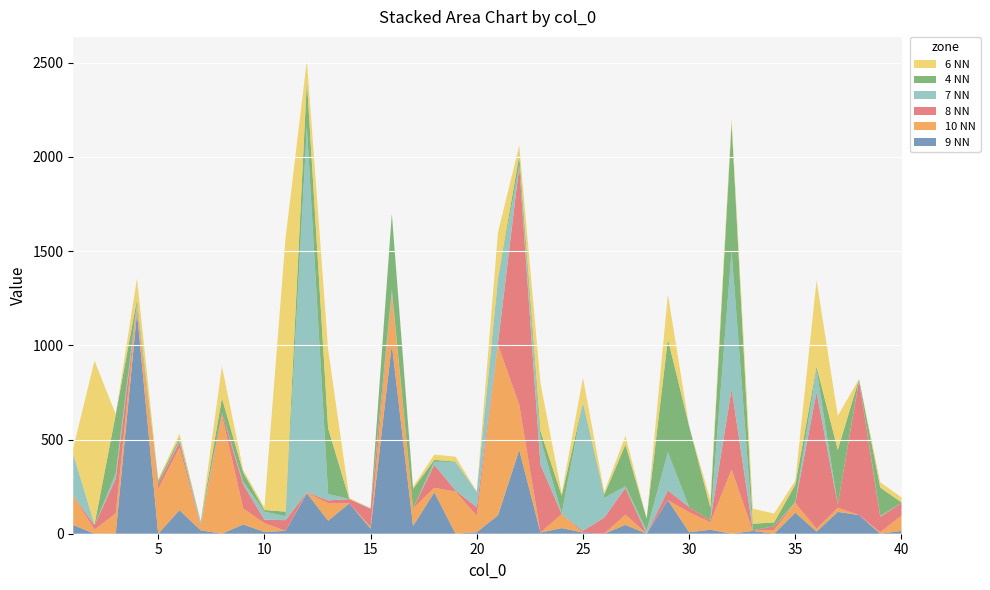

Reading right to left, what are all the values shown in this chart?

9 NN: 15	0	99	116	11	112	0	15	0	21	8	178	0	47	0	6	30	6	445	98	8	0	220	41	1005	27	161	69	215	15	10	49	0	18	125	0	1173	2	0	46
10 NN: 82	8	0	22	16	51	20	0	341	40	106	0	0	54	0	0	74	0	240	905	87	224	24	94	273	9	0	93	4	0	46	85	630	23	332	238	37	106	22	157
8 NN: 67	82	714	17	724	0	19	4	427	10	27	52	0	142	85	9	0	360	1267	9	46	5	122	0	0	96	23	15	2	57	19	128	12	5	30	26	0	184	23	0
7 NN: 0	5	5	0	121	5	0	0	734	0	0	203	17	9	105	682	4	137	5	339	79	152	16	0	18	4	0	34	1941	21	42	14	0	15	9	0	18	28	0	220
4 NN: 2	150	3	290	15	92	21	34	677	68	430	600	64	221	17	0	94	42	51	5	3	2	10	103	403	0	0	348	244	24	9	50	78	4	13	16	15	314	4	0
6 NN: 27	28	0	181	458	21	47	80	28	39	0	238	0	46	14	131	13	253	53	244	0	26	28	11	0	0	6	420	106	1457	14	13	169	0	22	9	113	0	870	32